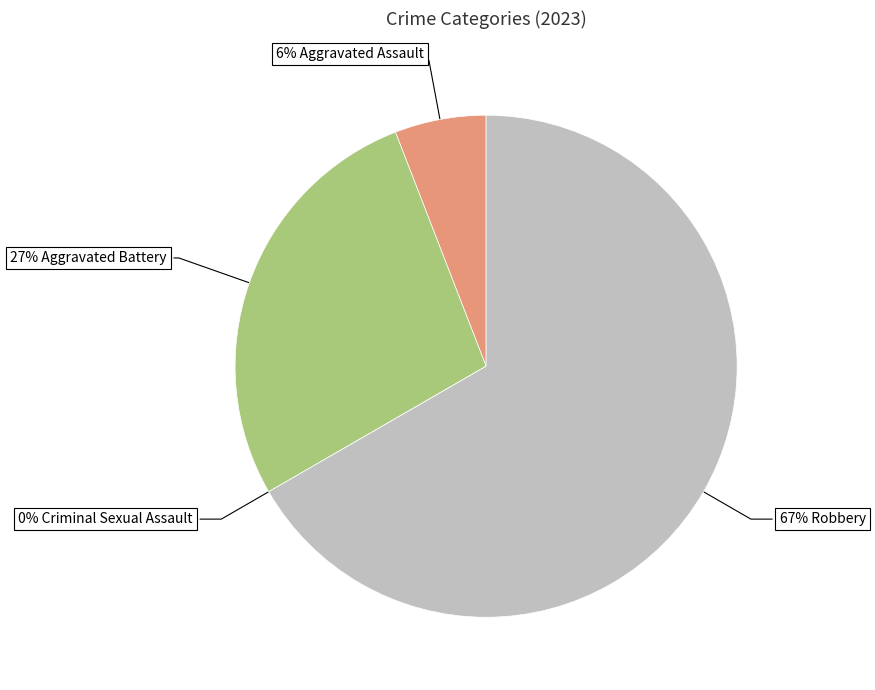

True or false: Aggravated Assault accounts for 6% of the total.

True